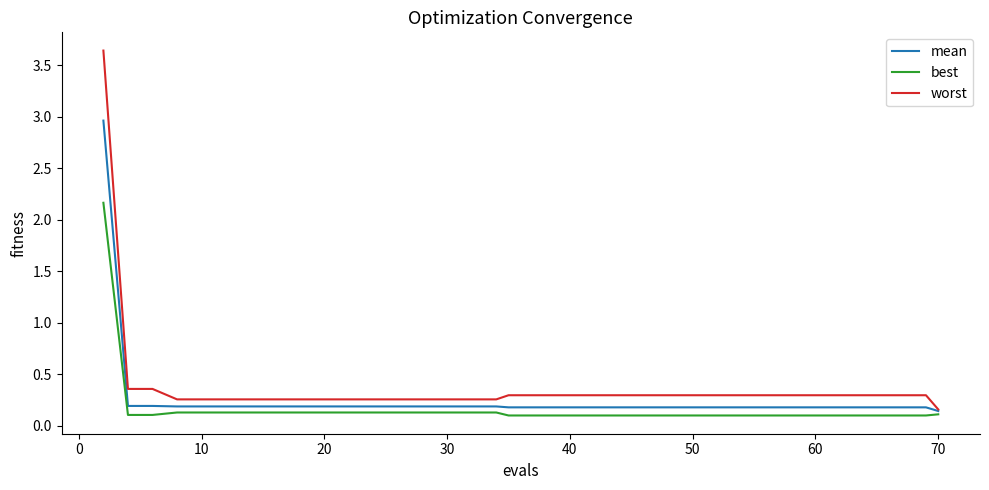

Which series has the largest range (max minus min)?

worst